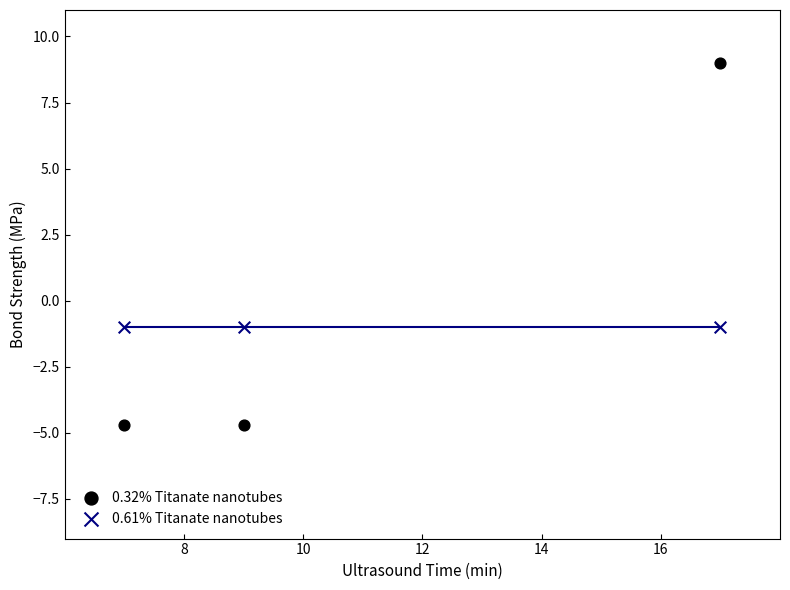

Across all data points, what is the average X value?

11.0